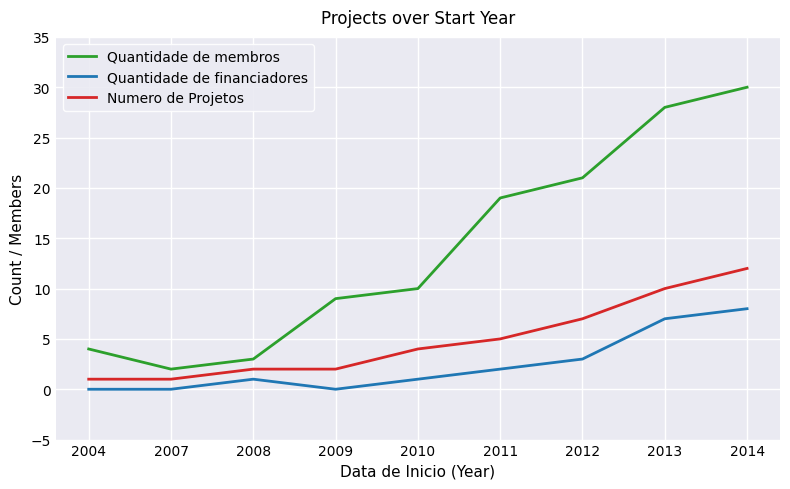

The value of Quantidade de membros at 2004 is 4. True or false?

True